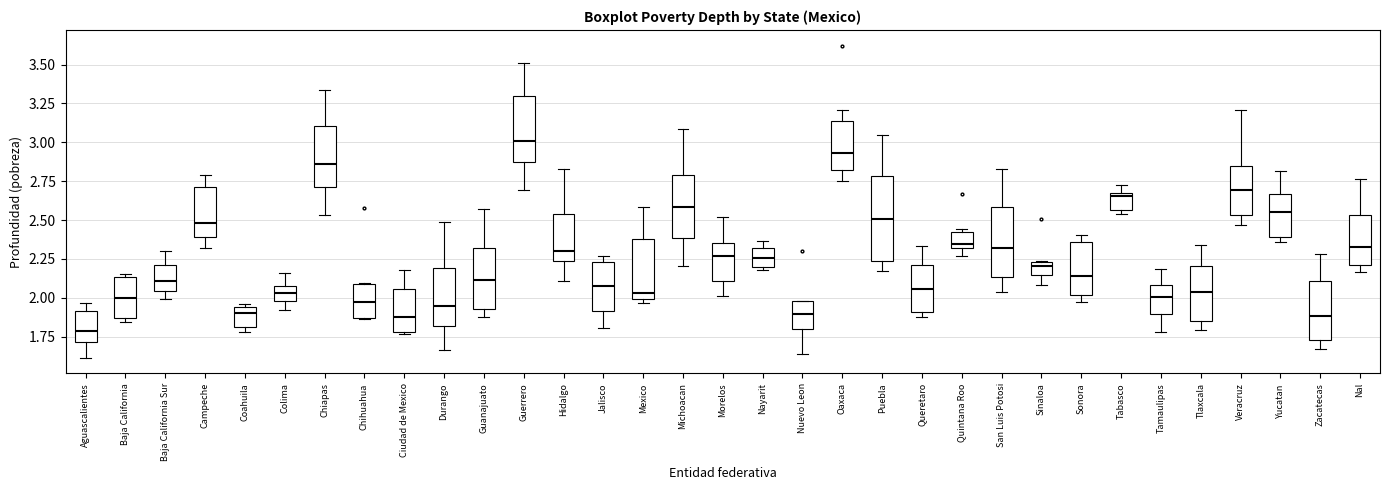

Reading left to right, transcribe this box plot: for each box, give where its median line is, the range the box spans, and where its two whiskers end, as read against the y-axis. The values are not printed on the chart, so give them approximately, as read against the axis.

Aguascalientes: median 1.80, box 1.70 to 1.90, whiskers 1.60 to 1.95
Baja California: median 2.00, box 1.85 to 2.15, whiskers 1.85 (just below the box's lower edge) to 2.15 (just above the box's upper edge)
Baja California Sur: median 2.10, box 2.05 to 2.20, whiskers 2.00 to 2.30
Campeche: median 2.50, box 2.40 to 2.70, whiskers 2.30 to 2.80
Coahuila: median 1.90, box 1.80 to 1.95, whiskers 1.80 (just below the box's lower edge) to 1.95 (just above the box's upper edge)
Colima: median 2.05, box 2.00 to 2.10, whiskers 1.90 to 2.15
Chiapas: median 2.85, box 2.70 to 3.10, whiskers 2.55 to 3.35
Chihuahua: median 1.95, box 1.85 to 2.10, whiskers 1.85 to 2.10
Ciudad de Mexico: median 1.85, box 1.80 to 2.05, whiskers 1.75 to 2.20
Durango: median 1.95, box 1.80 to 2.20, whiskers 1.65 to 2.50
Guanajuato: median 2.10, box 1.95 to 2.30, whiskers 1.90 to 2.55
Guerrero: median 3.00, box 2.85 to 3.30, whiskers 2.70 to 3.50
Hidalgo: median 2.30, box 2.25 to 2.55, whiskers 2.10 to 2.85
Jalisco: median 2.10, box 1.90 to 2.25, whiskers 1.80 to 2.25 (just above the box's upper edge)
Mexico: median 2.05, box 2.00 to 2.40, whiskers 1.95 to 2.60
Michoacan: median 2.60, box 2.40 to 2.80, whiskers 2.20 to 3.10
Morelos: median 2.25, box 2.10 to 2.35, whiskers 2.00 to 2.50
Nayarit: median 2.25, box 2.20 to 2.30, whiskers 2.20 (just below the box's lower edge) to 2.35
Nuevo Leon: median 1.90, box 1.80 to 2.00, whiskers 1.65 to 2.00
Oaxaca: median 2.95, box 2.80 to 3.15, whiskers 2.75 to 3.20
Puebla: median 2.50, box 2.25 to 2.80, whiskers 2.20 to 3.05
Queretaro: median 2.05, box 1.90 to 2.20, whiskers 1.90 (just below the box's lower edge) to 2.35
Quintana Roo: median 2.35, box 2.30 to 2.40, whiskers 2.25 to 2.45
San Luis Potosi: median 2.30, box 2.15 to 2.60, whiskers 2.05 to 2.85
Sinaloa: median 2.20, box 2.15 to 2.25, whiskers 2.10 to 2.25
Sonora: median 2.15, box 2.00 to 2.35, whiskers 1.95 to 2.40
Tabasco: median 2.65 (just below the box's upper edge), box 2.55 to 2.65, whiskers 2.55 (just below the box's lower edge) to 2.75
Tamaulipas: median 2.00, box 1.90 to 2.10, whiskers 1.80 to 2.20
Tlaxcala: median 2.05, box 1.85 to 2.20, whiskers 1.80 to 2.35
Veracruz: median 2.70, box 2.55 to 2.85, whiskers 2.45 to 3.20
Yucatan: median 2.55, box 2.40 to 2.65, whiskers 2.35 to 2.80
Zacatecas: median 1.90, box 1.75 to 2.10, whiskers 1.65 to 2.30
Nal: median 2.35, box 2.20 to 2.55, whiskers 2.15 to 2.75